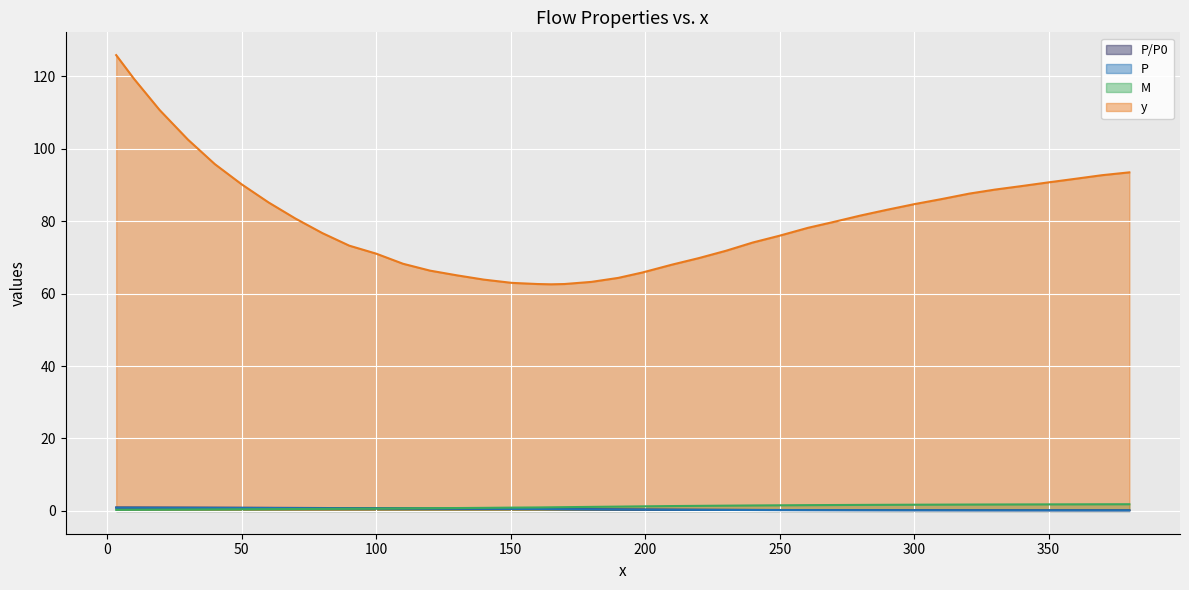

What is the sum of the P/P0 values at 50.0 and 30.0?

1.8